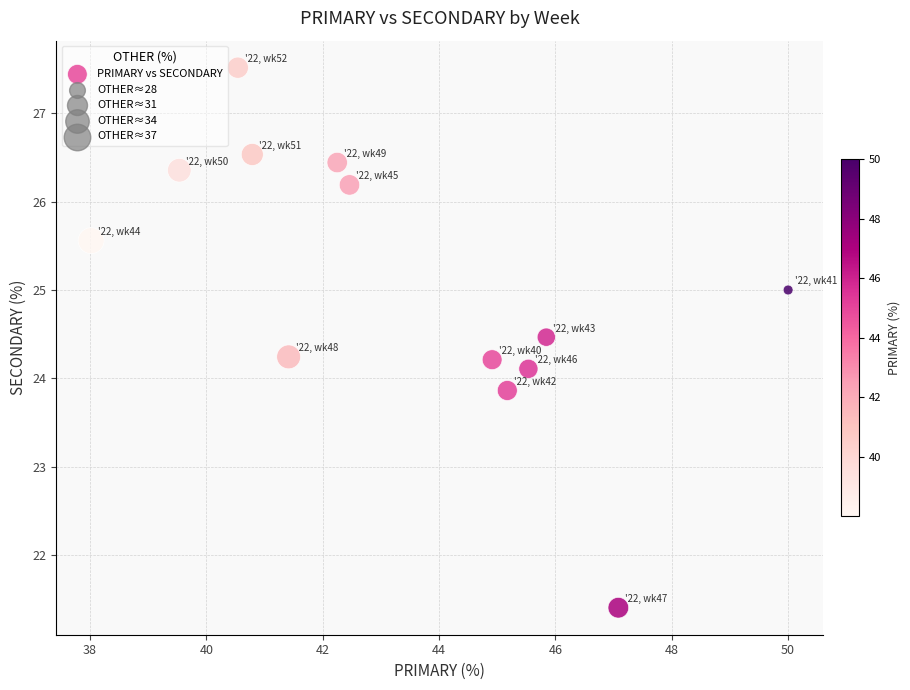

List the coordinates of all points as (Y, X) pairs, reading left to right.

(25.6, 38.0)  (26.4, 39.5)  (27.5, 40.5)  (26.5, 40.8)  (24.2, 41.4)  (26.4, 42.2)  (26.2, 42.5)  (24.2, 44.9)  (23.9, 45.2)  (24.1, 45.5)  (24.5, 45.8)  (21.4, 47.1)  (25.0, 50.0)